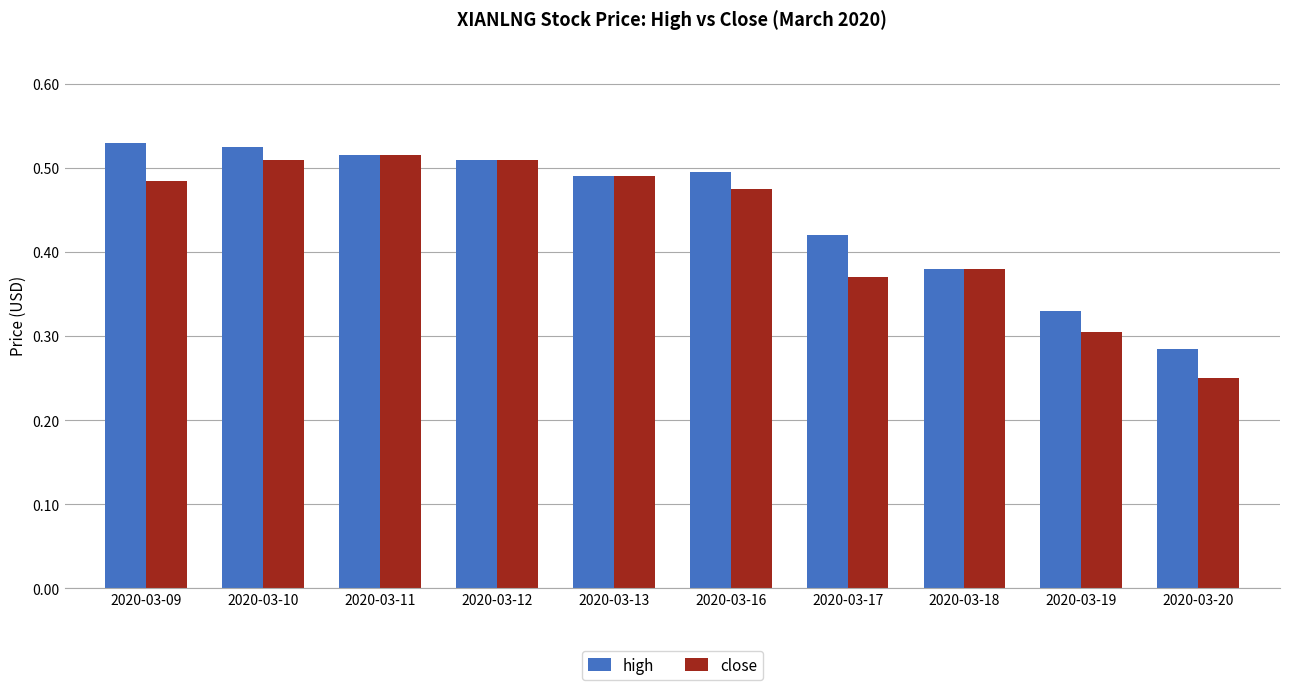

Which label corresponds to the smallest value in the chart?

2020-03-20